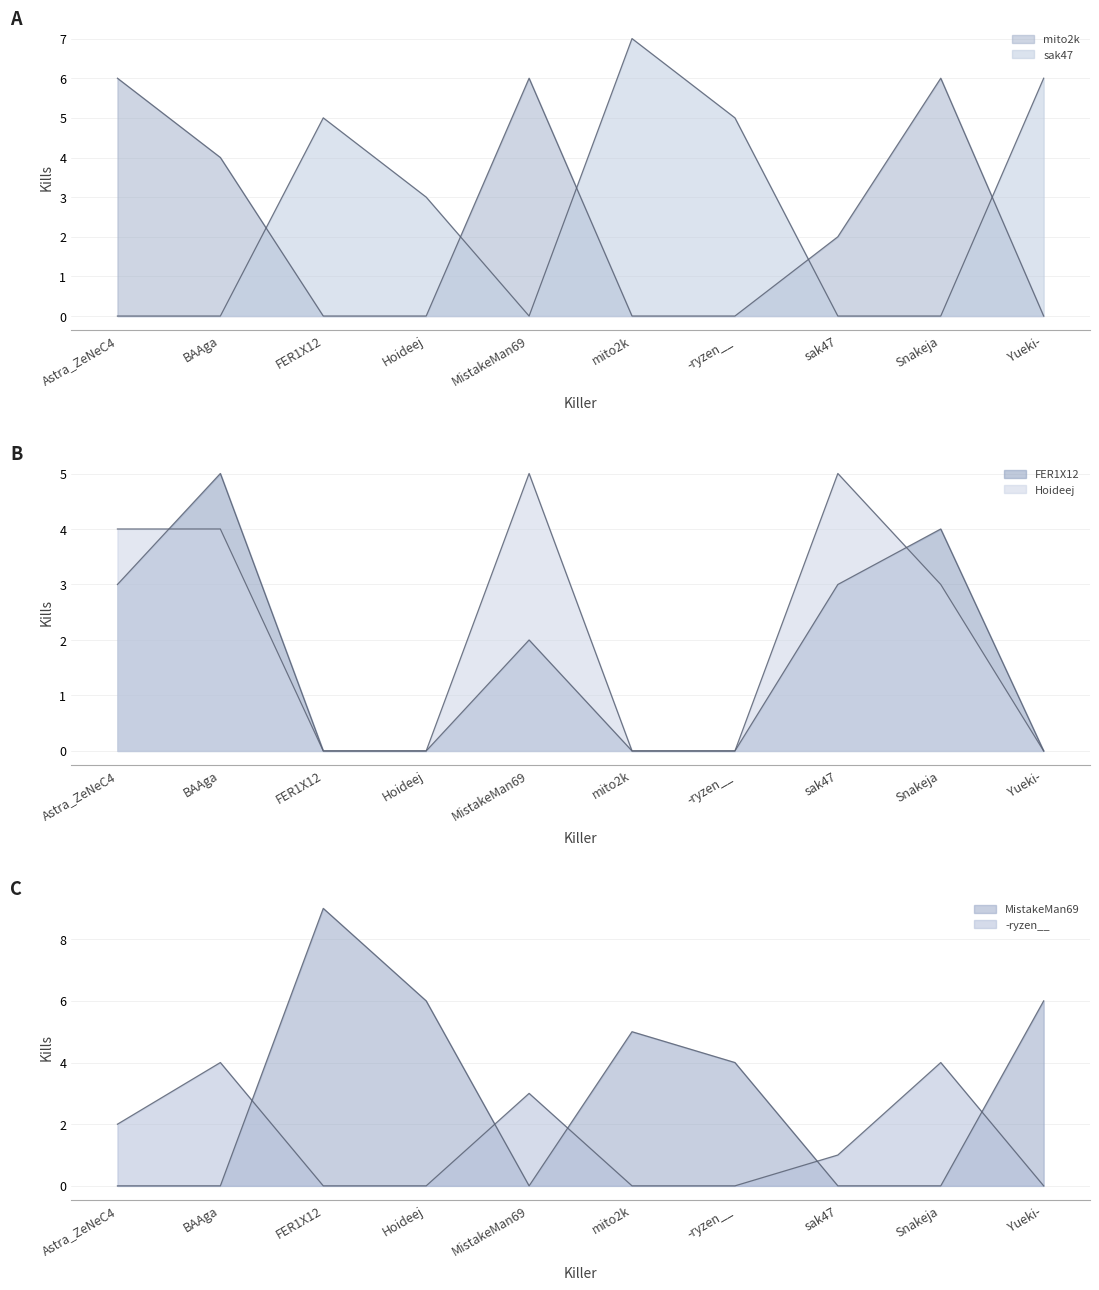

How many intersections are there between Hoideej and FER1X12?

2